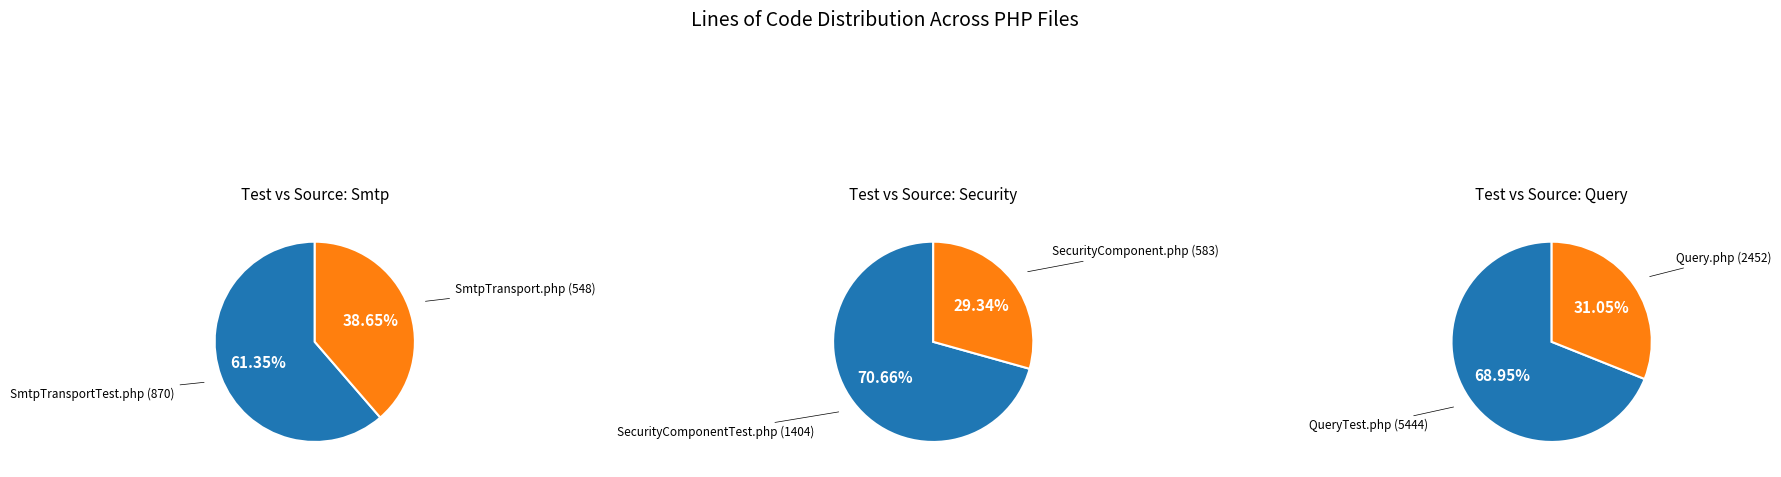

Between Query.php (2452) and SmtpTransportTest.php (870), which is larger?

Query.php (2452)